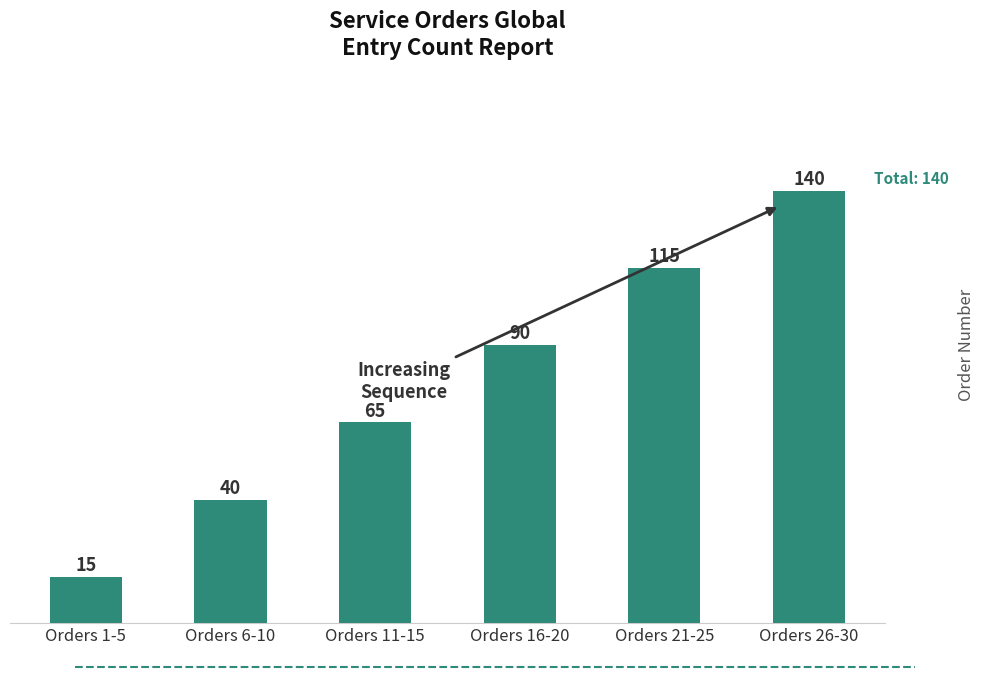

What is the label of the 6th bar from the left?

Orders 26-30